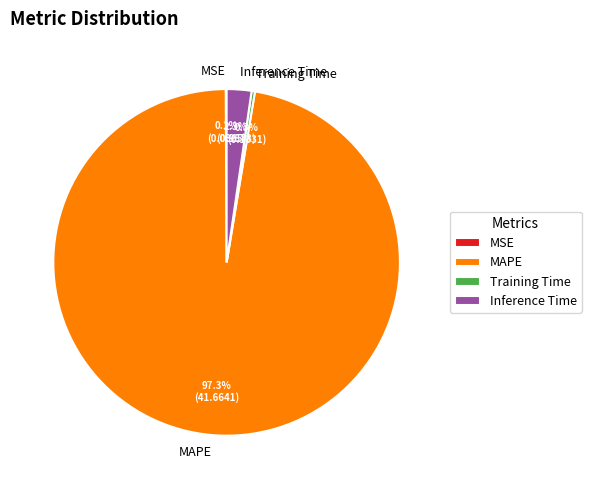

How much of the chart is everything except MAPE?

2.7%